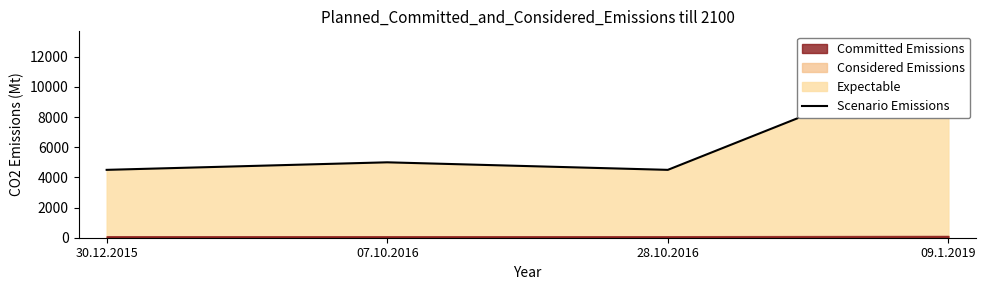

How many lines are shown in the chart?

1